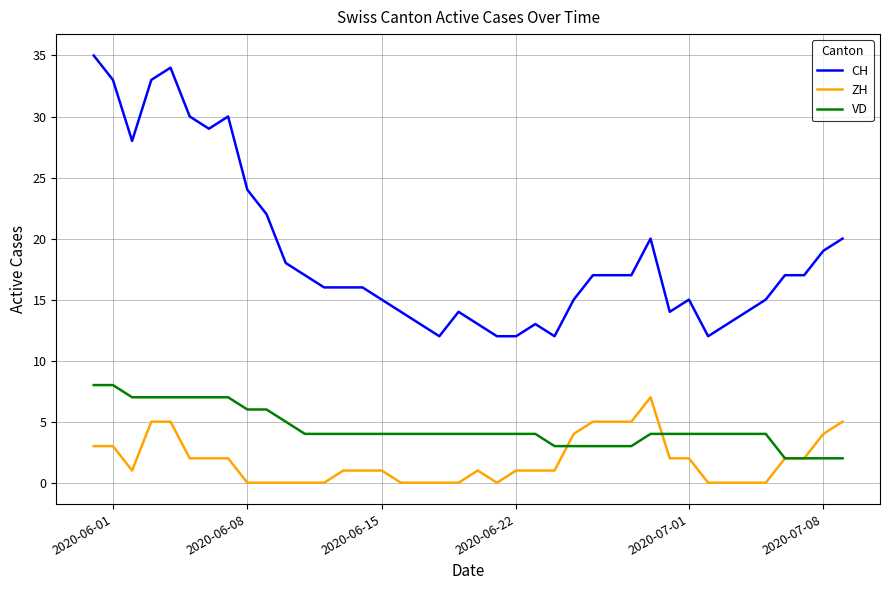

List the series in order of their overall mean, highest first.

CH, VD, ZH